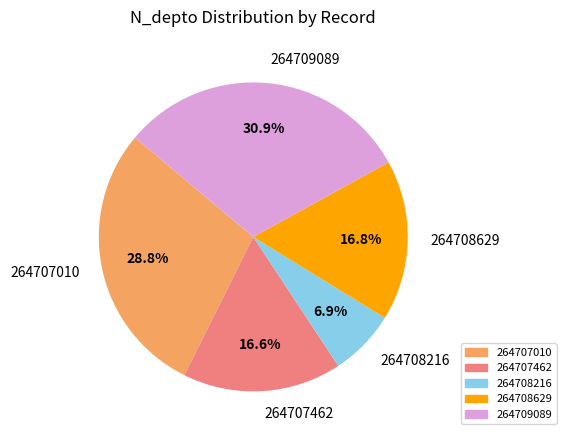

Is it true that 264707010 is 29% of the pie?

True